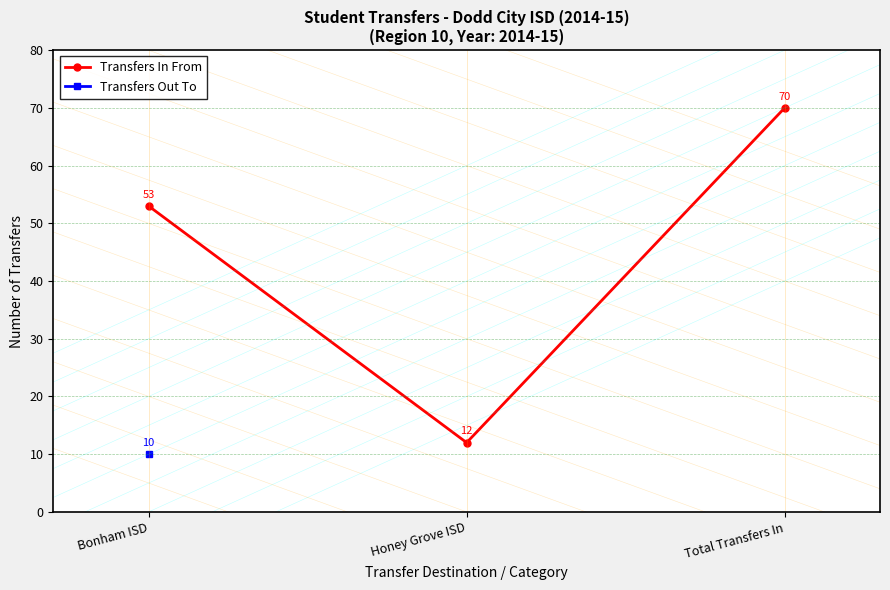

Count the number of values greater than 53.

1